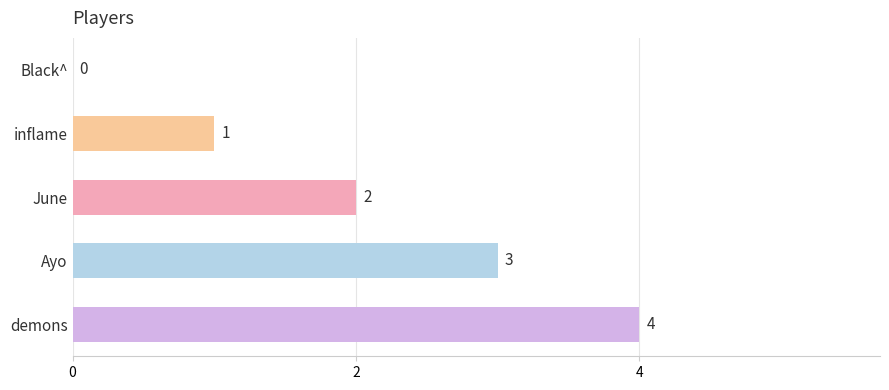

At which label is the value closest to 2?

June